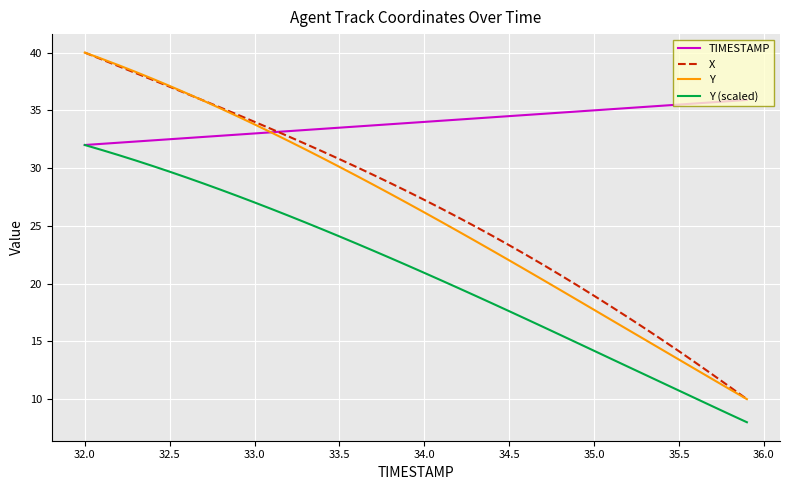

What is the greatest value displayed?

40.0